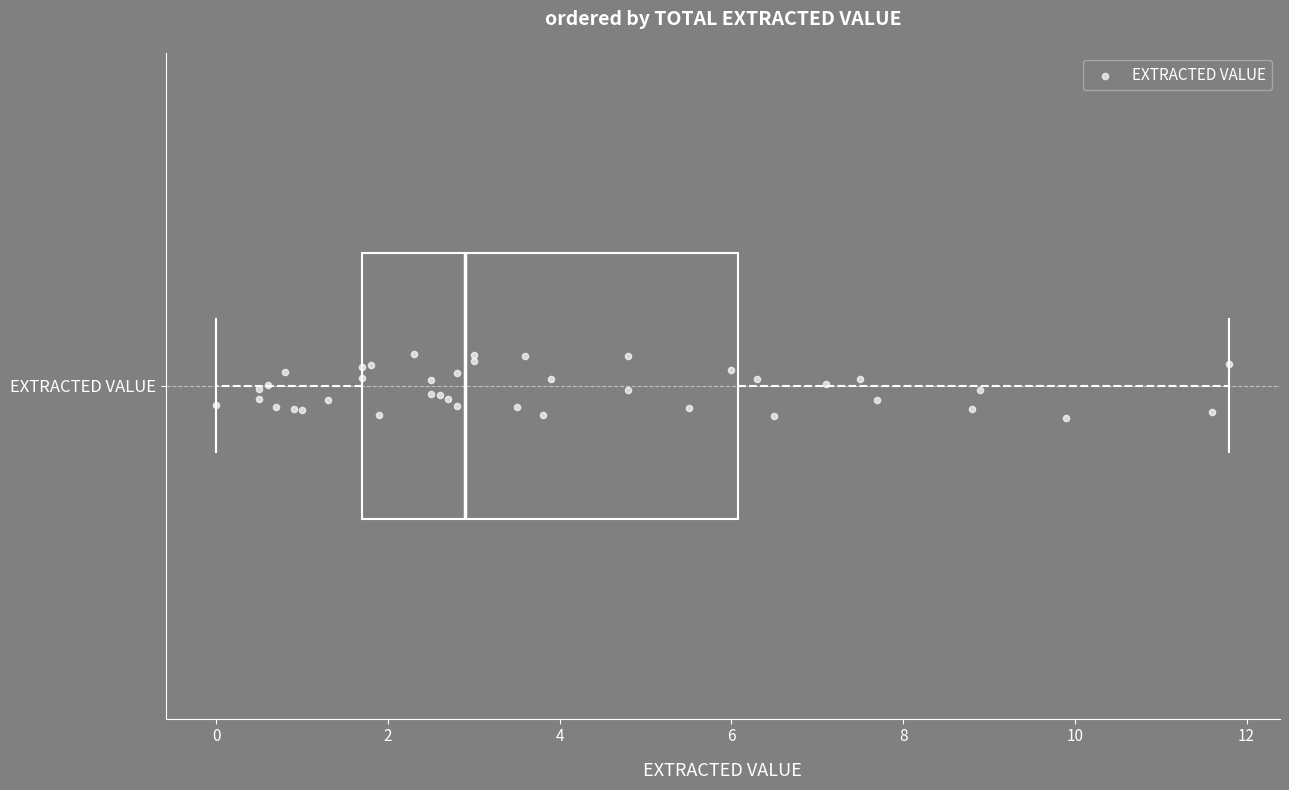

Where is the left edge of the box for EXTRACTED VALUE on the x-axis? The values are not printed on the chart, so give them approximately, as read against the axis.

1.8